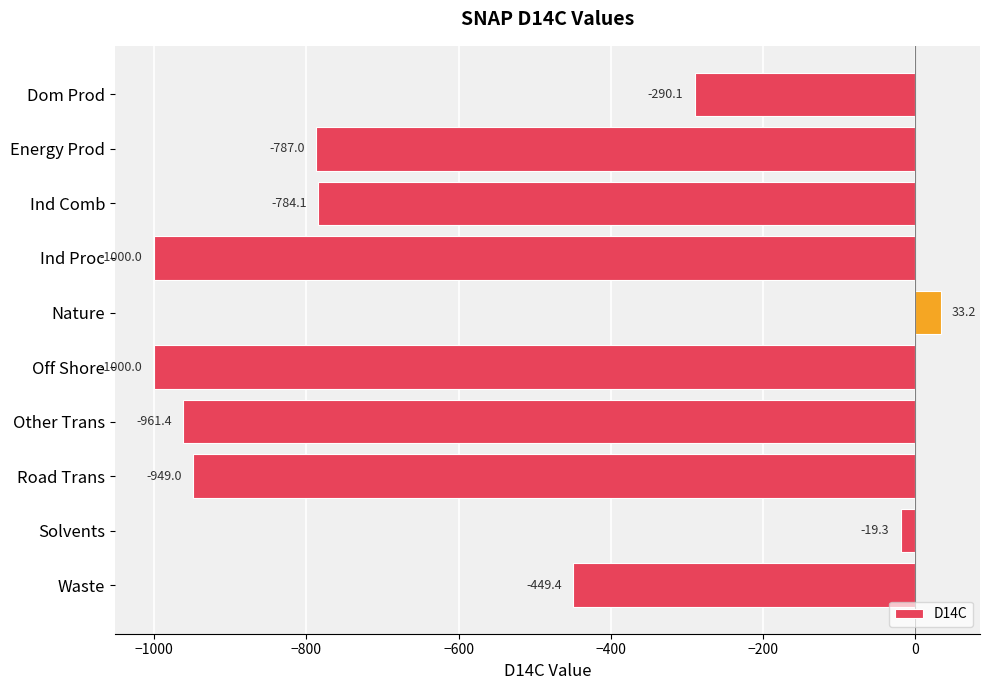

Between Waste and Ind Proc, which is larger?

Waste